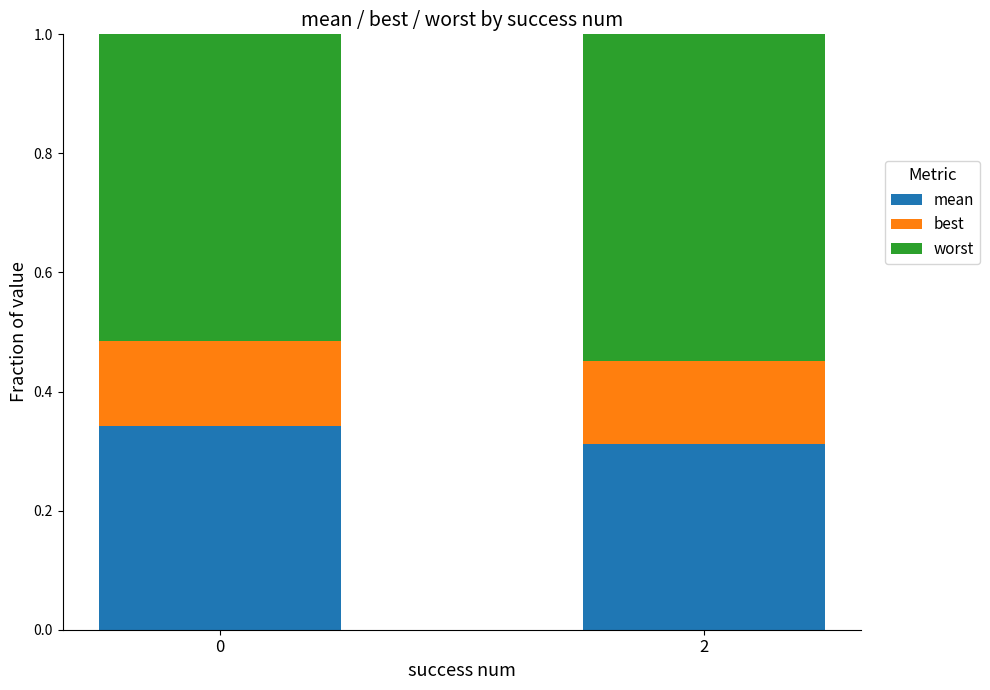

Rank the categories by mean value from lowest to highest.

2, 0